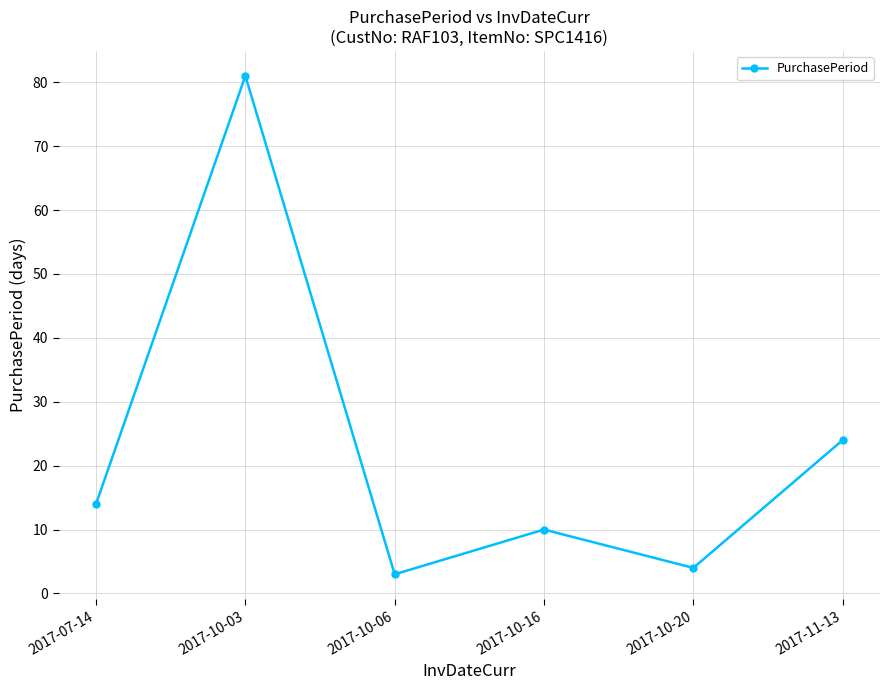

What position from the left is 2017-10-16?

4